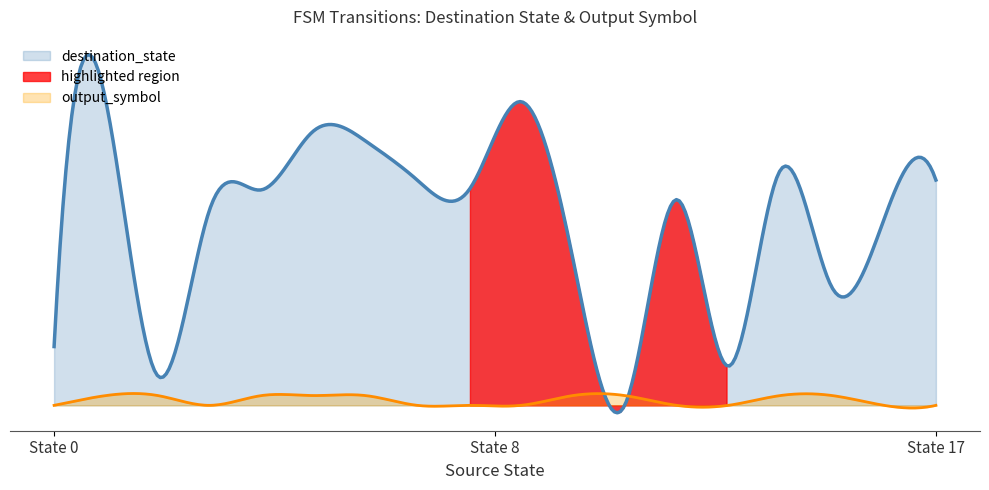

At how many categories does at least one series exceed 11?

14